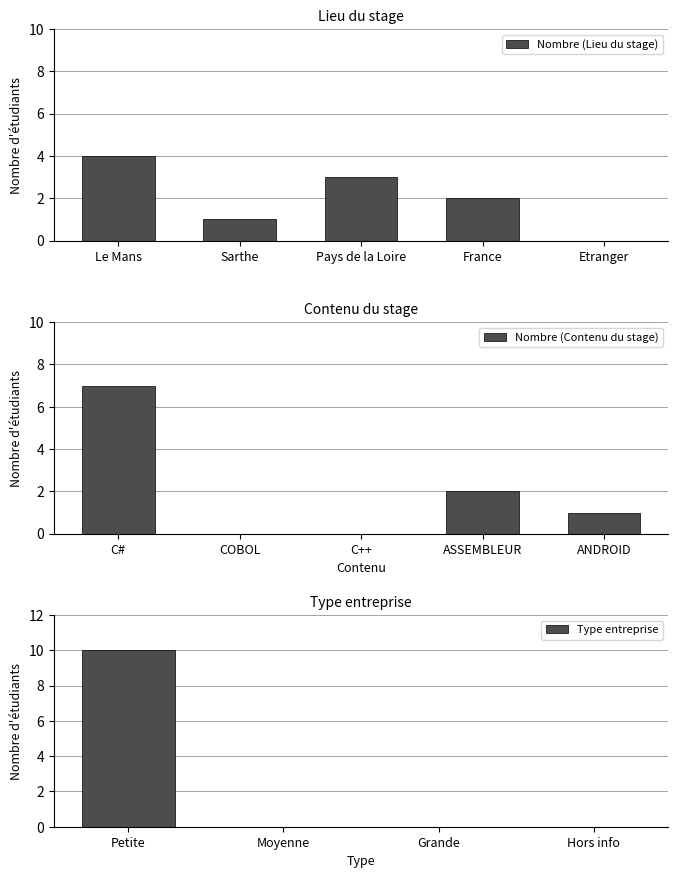

What is the value of the Lieu du stage bar at the 3rd from the left?

3